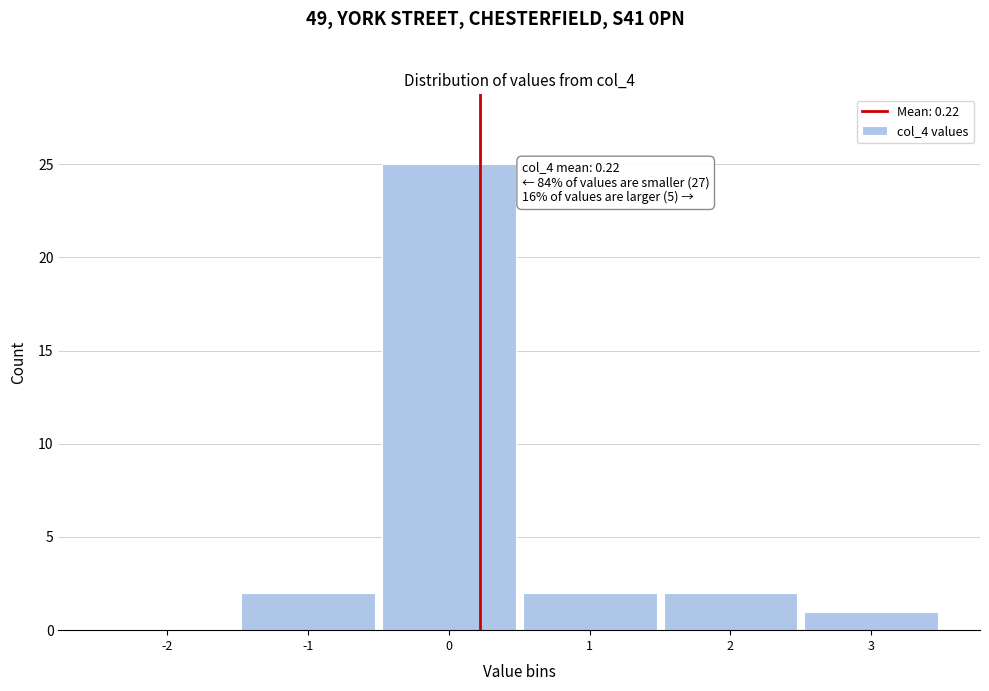

Over which range of the x-axis is the bar tallest?

-0.5 to 0.5